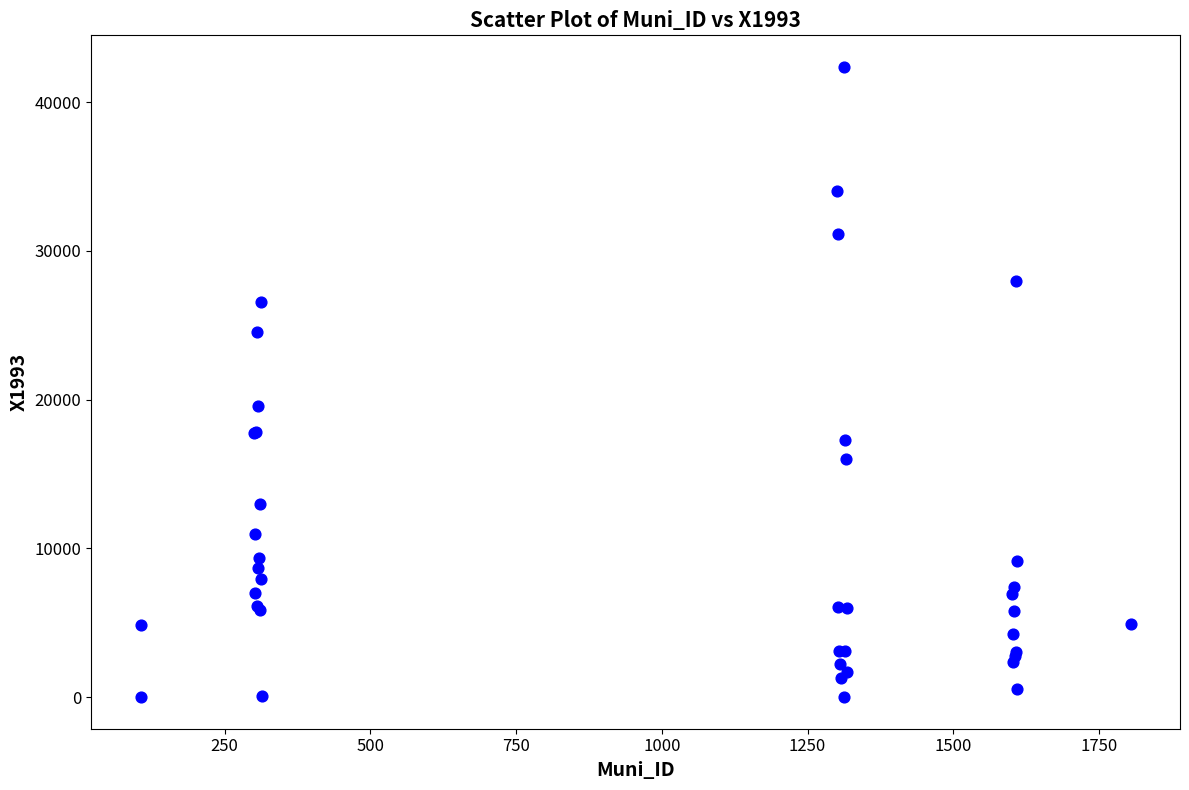

What Y value in the scatter plot is closest to 21189?

19589.7